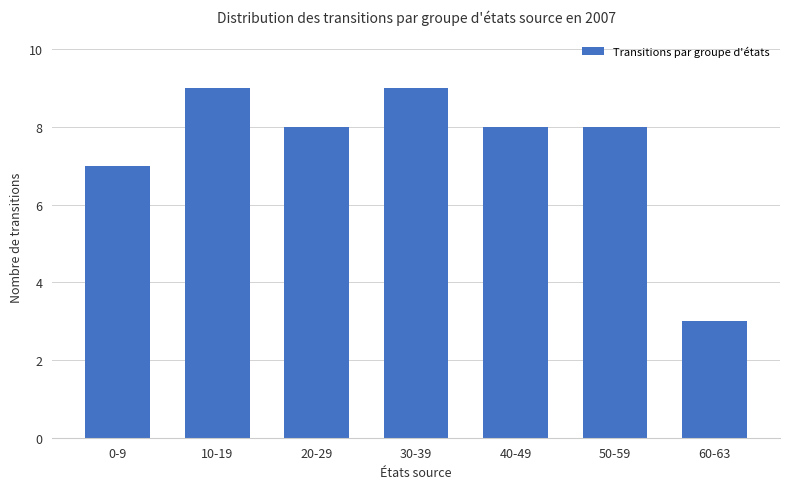

Is it true that the value at 50-59 is 8?

True